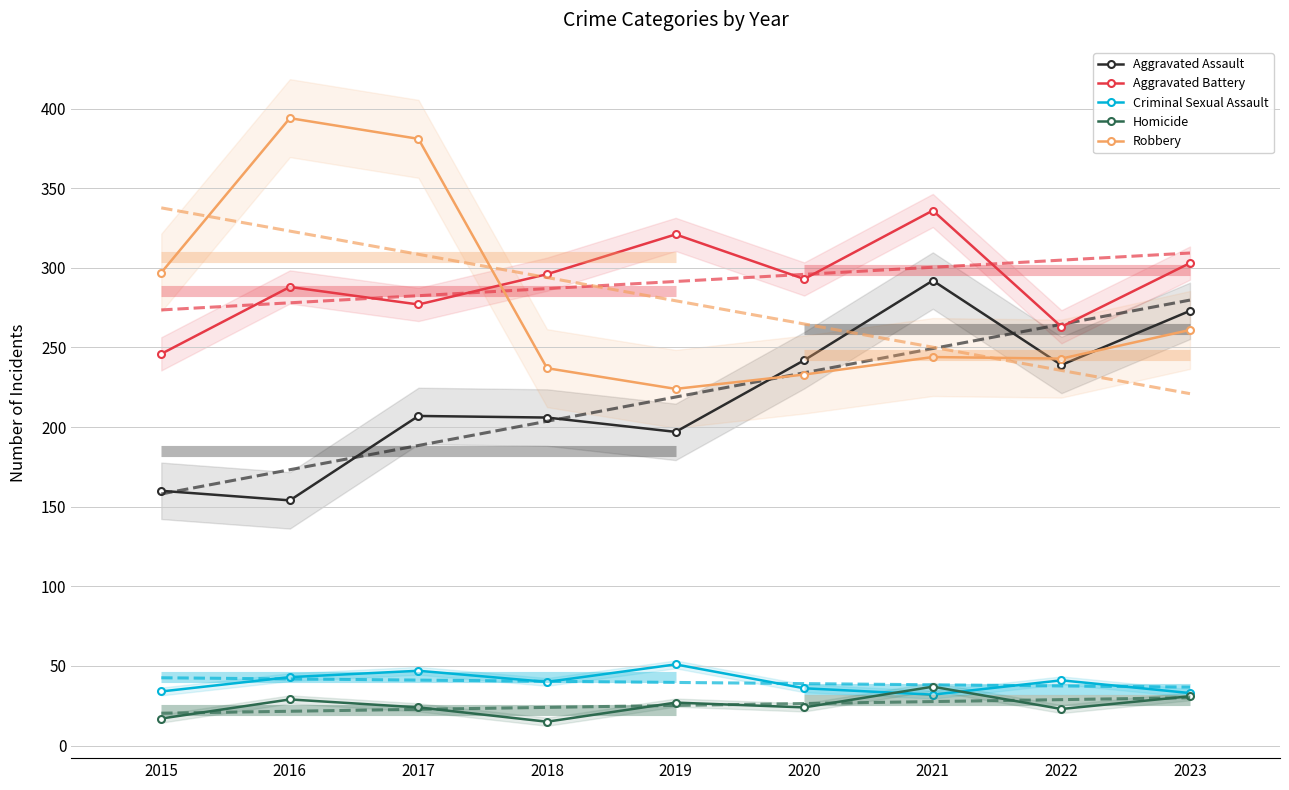

What is the value of the Aggravated Battery point at the 3rd from the left?

277